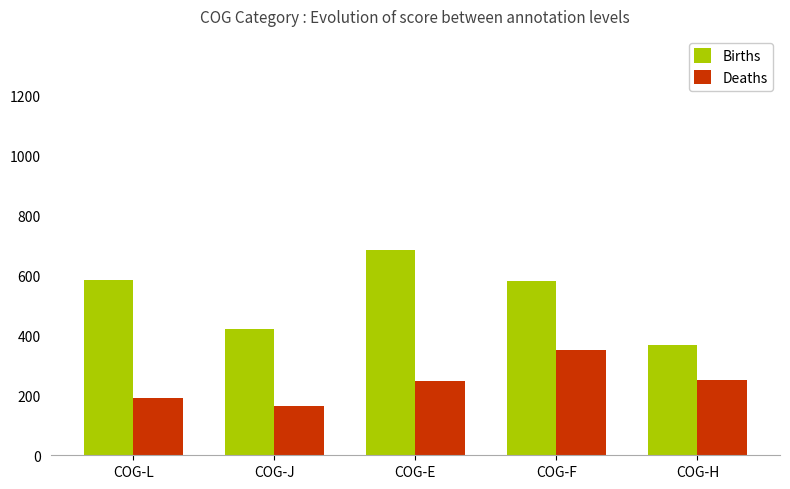

Read the Deaths value at COG-F.

353.0